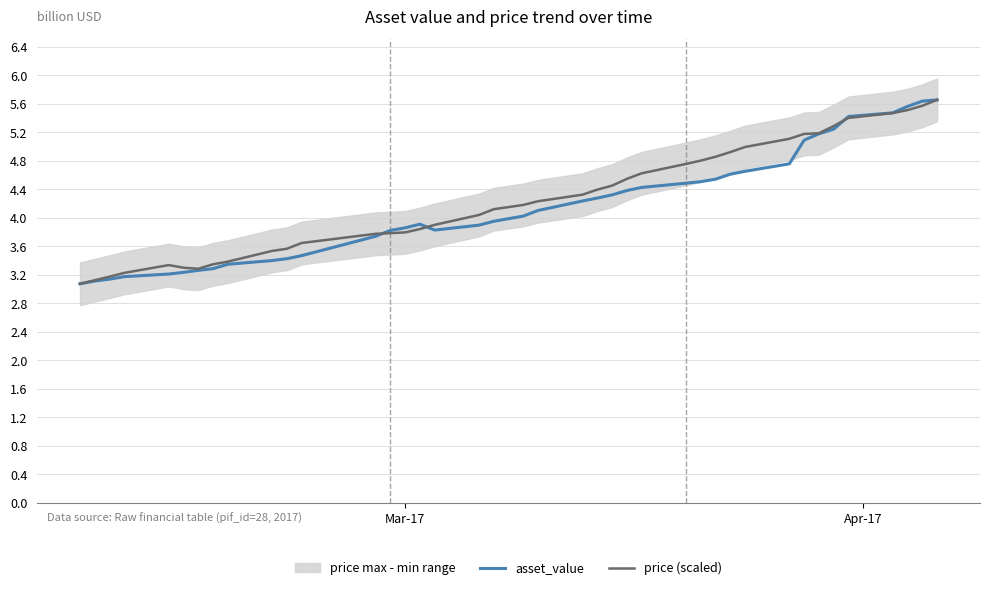

What is the lowest value of the price (scaled) series?

3.1